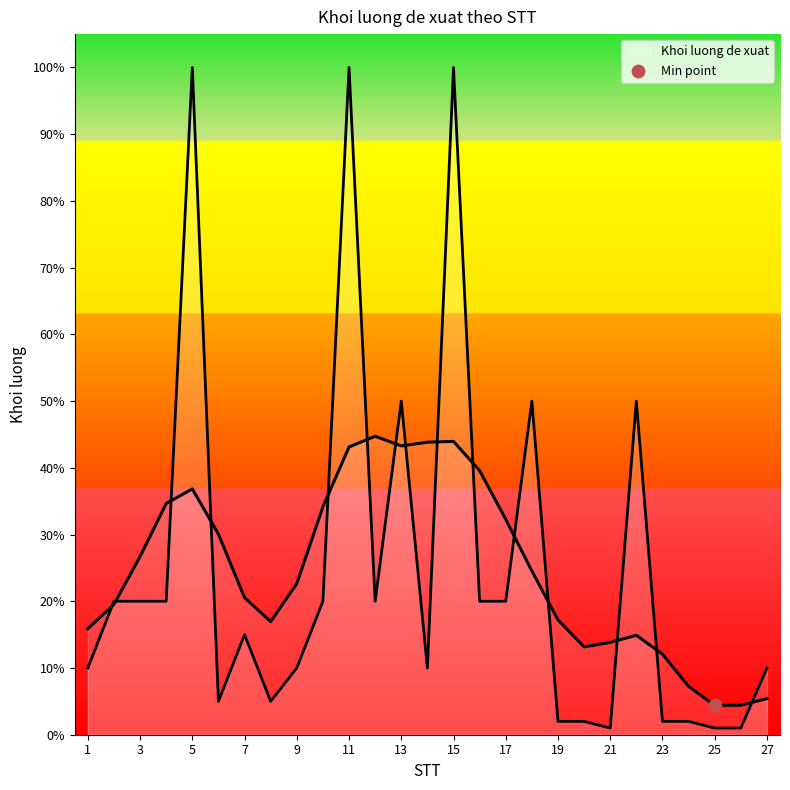

What is the ratio of the value at 18 to the value at 21?

50.0